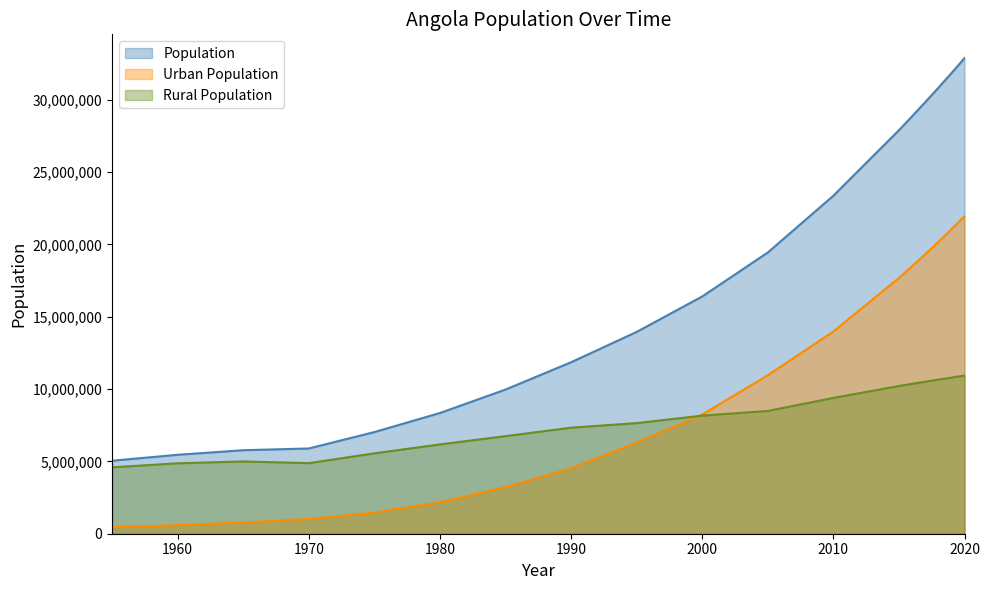

True or false: Population and World Population cross at least once.

False